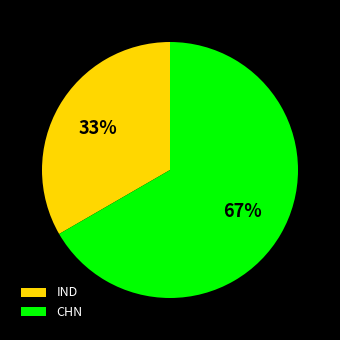

Which category has the biggest portion of the pie?

CHN